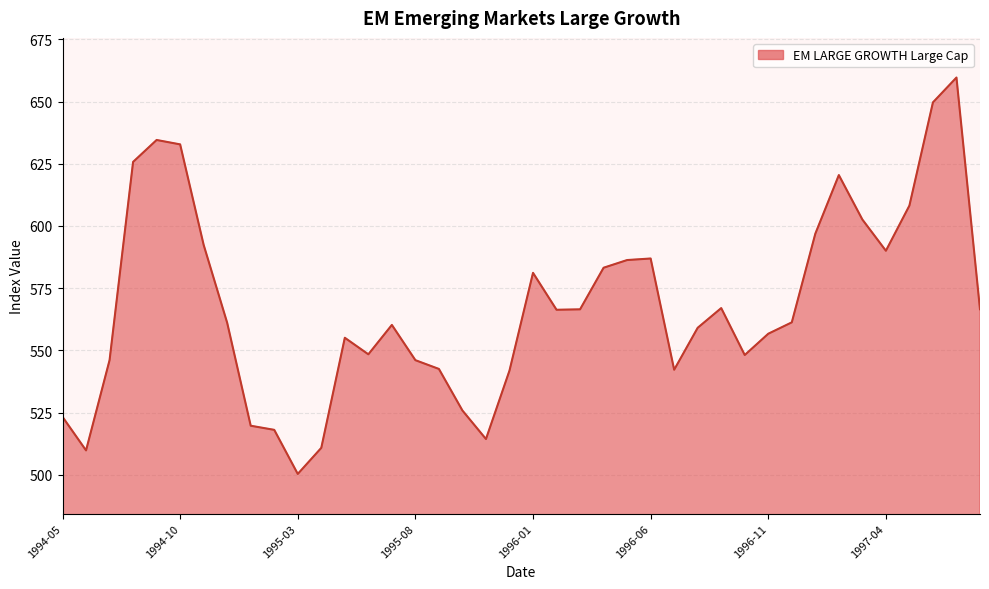

What is the sum of all values?

22708.1